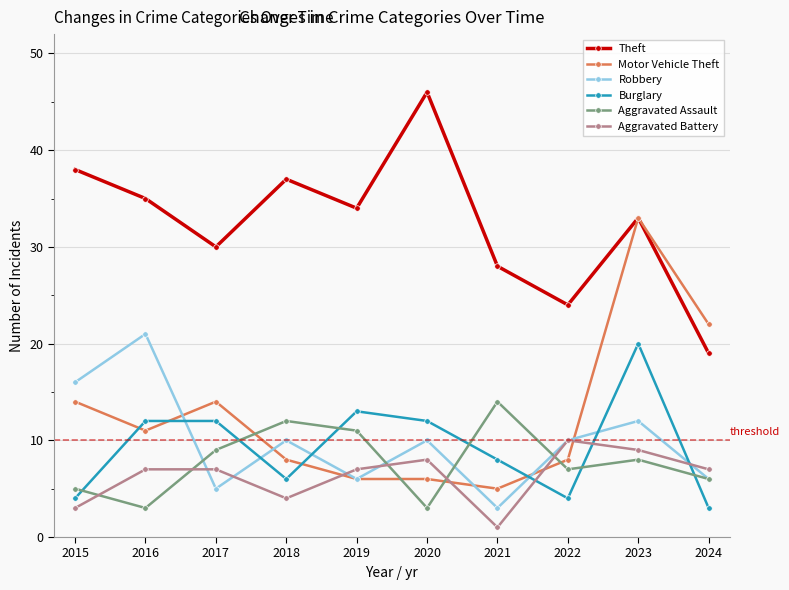

Rank the series at 2020 from lowest to highest value.

Aggravated Assault, Motor Vehicle Theft, Aggravated Battery, Robbery, Burglary, Theft